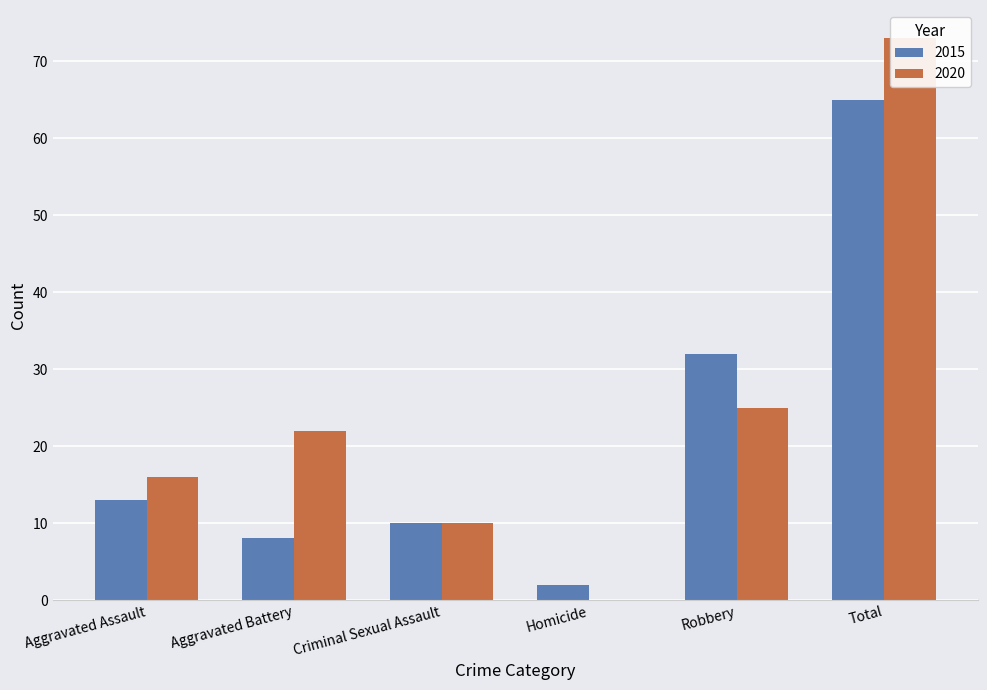

Are the bars grouped side by side (vs. stacked)?

Yes